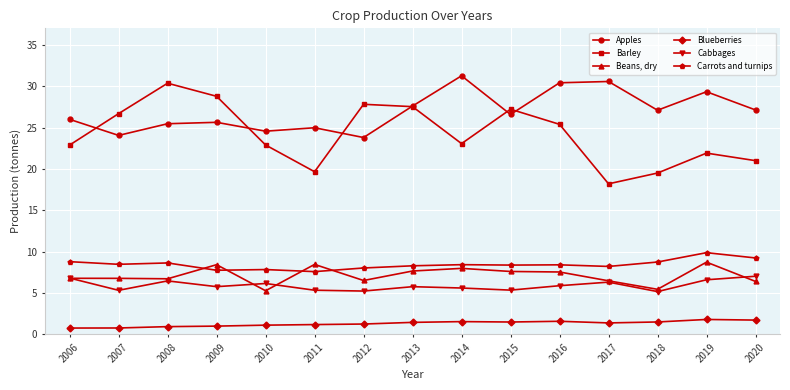

True or false: Carrots and turnips has more than 1 interior local peaks.

True